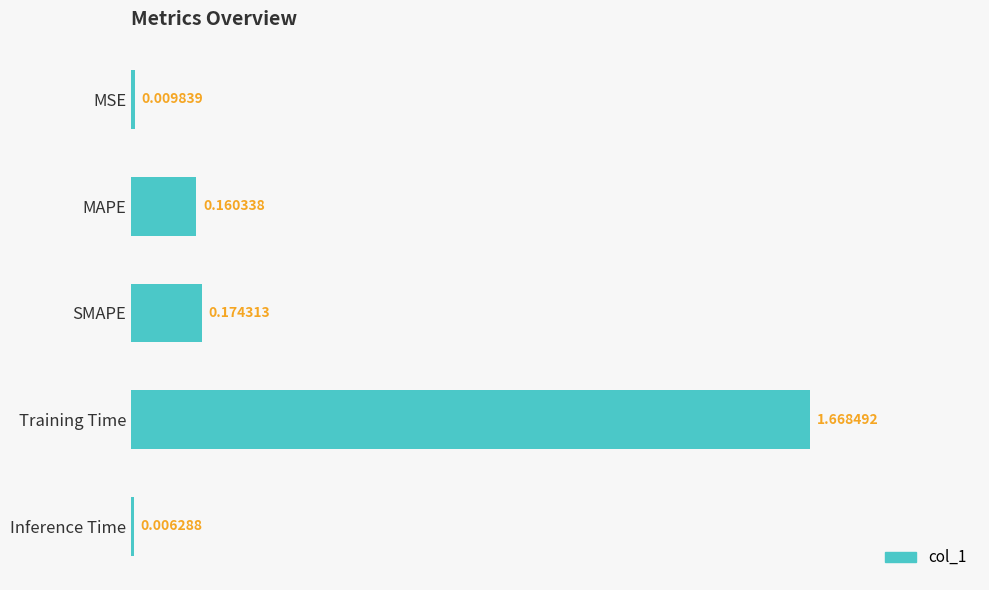

What is the label of the 3rd bar from the bottom?

SMAPE